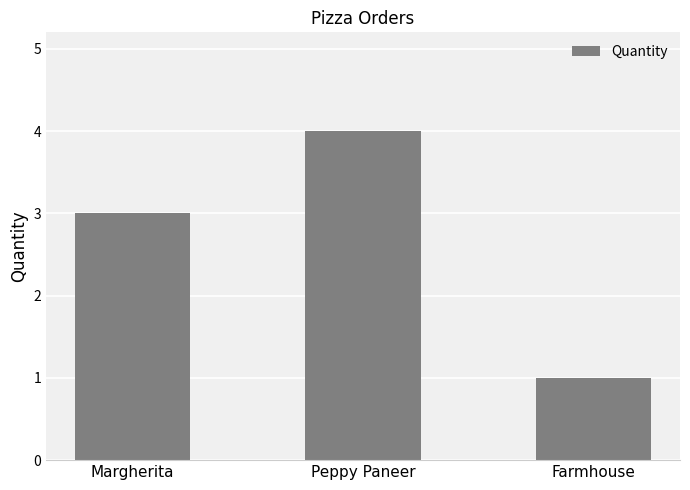

True or false: the data shows 1 at Farmhouse.

True